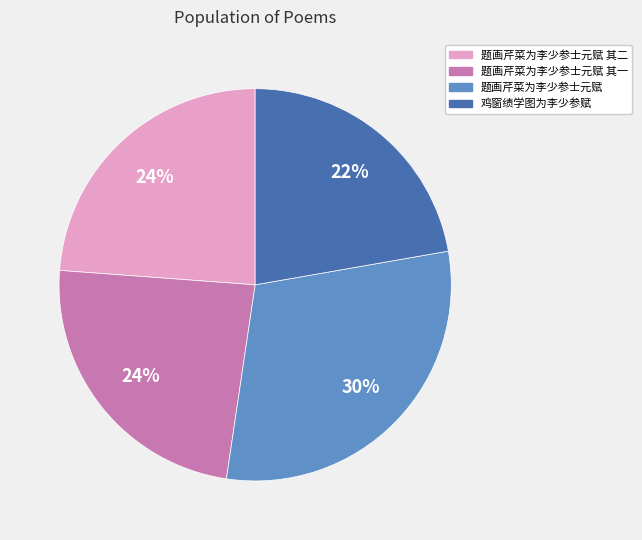

What percentage is the 题画芹菜为李少参士元赋 slice, to the nearest percent?

30%